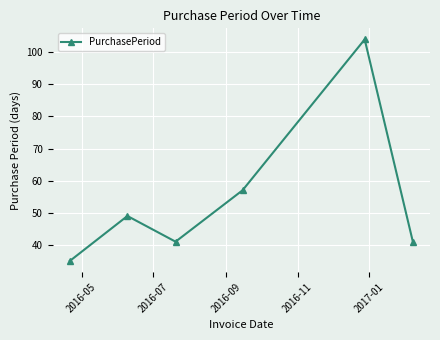

What is the difference between the second highest and minimum values?

22